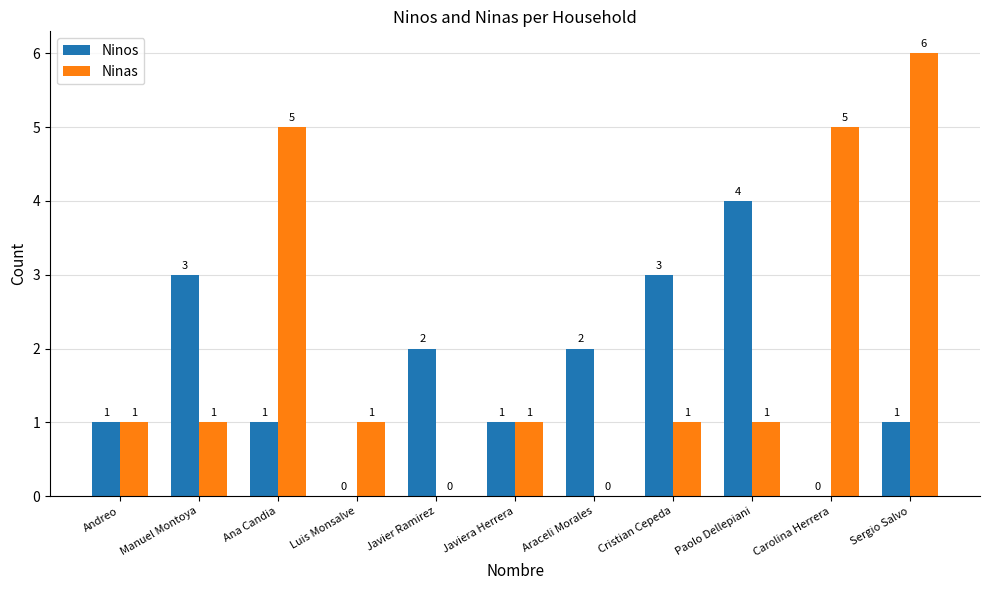

Which series has the largest range (max minus min)?

Ninas